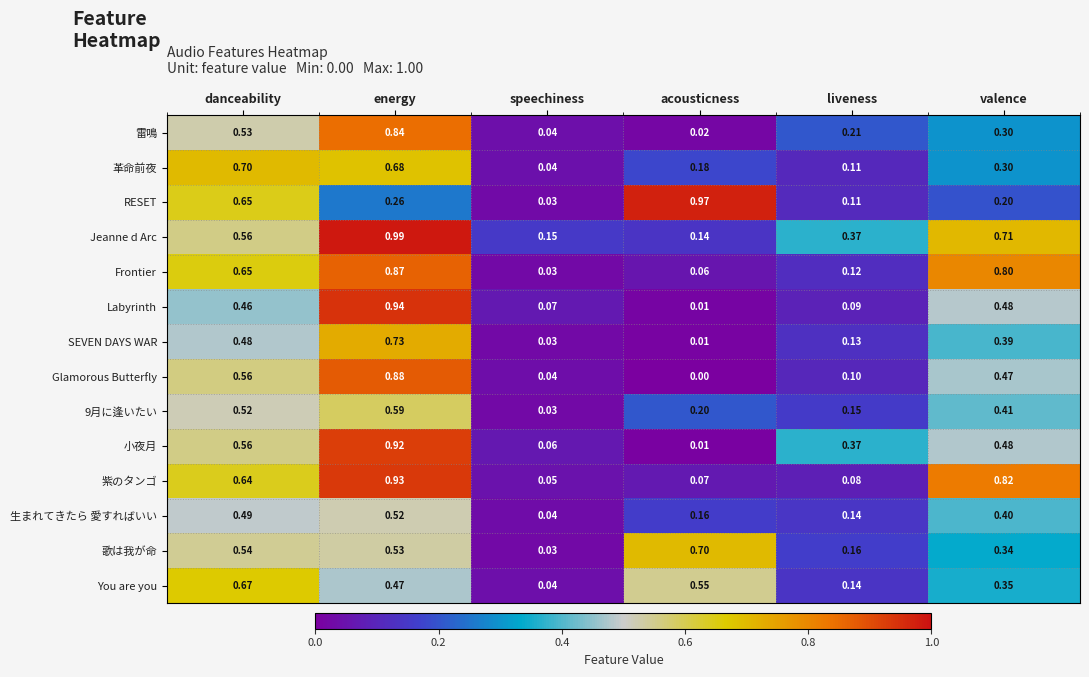

Is the value of SEVEN DAYS WAR at liveness greater than the value of Jeanne d Arc at danceability?

No